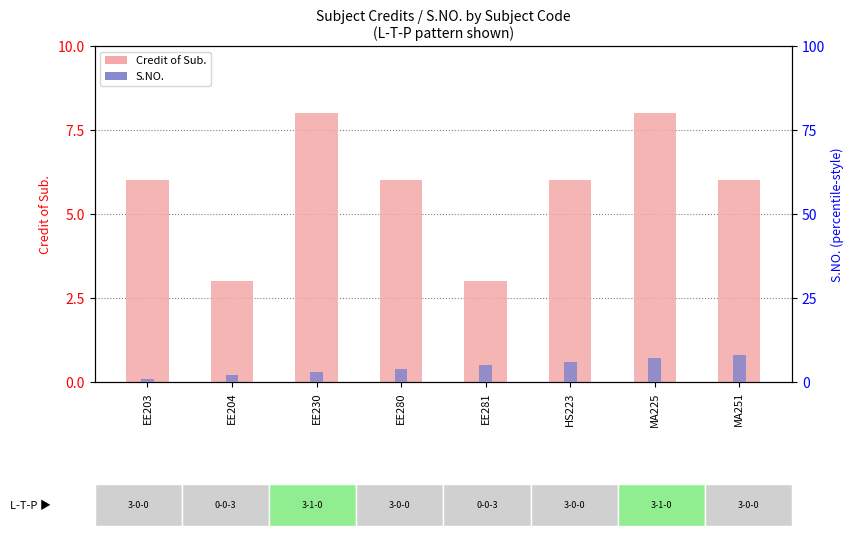

At which label does Credit of Sub. first exceed 6?

EE230